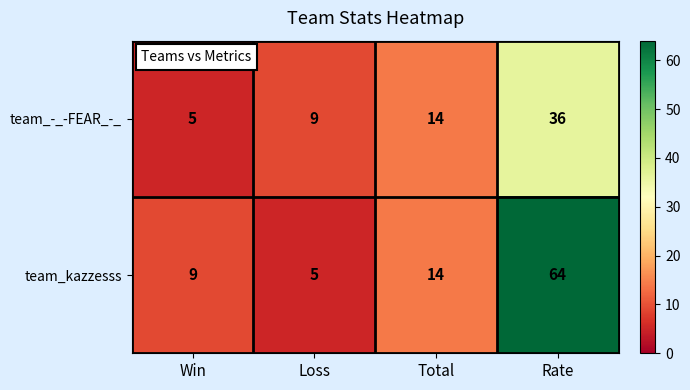

What is the difference between the maximum and minimum values in the team_kazzesss series?

59